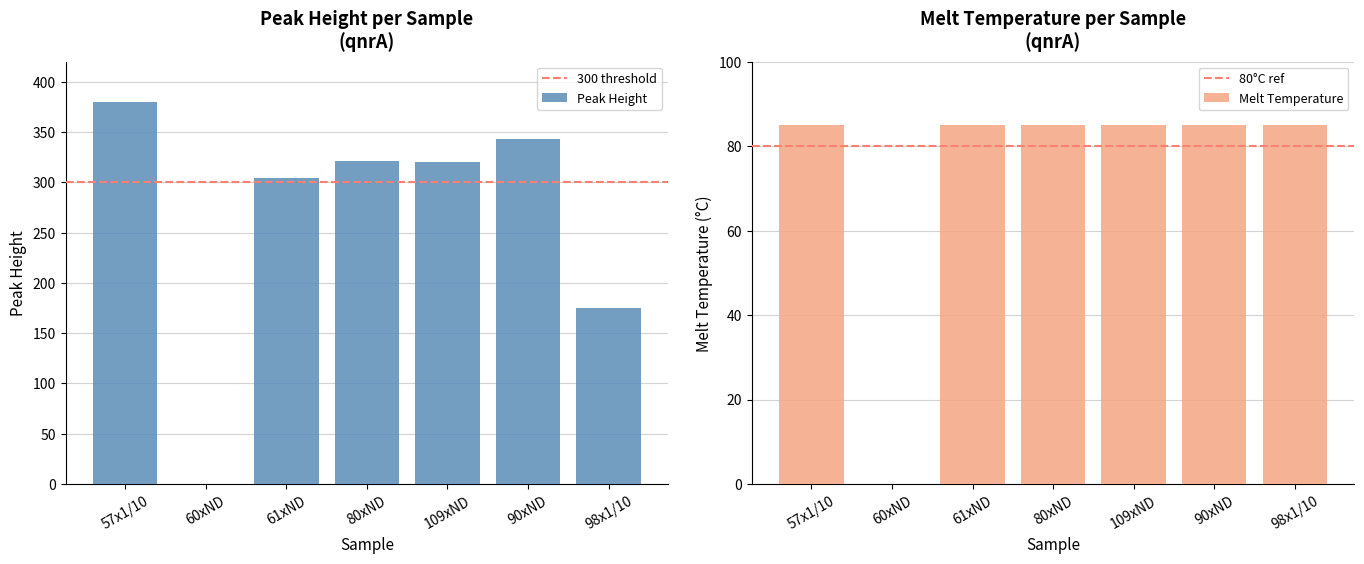

Reading left to right, extract all data points from this chart.

Peak Height: 57x1/10=379.6	60xND=0.0	61xND=304.5	80xND=321.1	109xND=320.1	90xND=342.9	98x1/10=175.3
Melt Temperature: 57x1/10=85.0	60xND=0.0	61xND=85.0	80xND=85.0	109xND=85.0	90xND=85.0	98x1/10=85.0